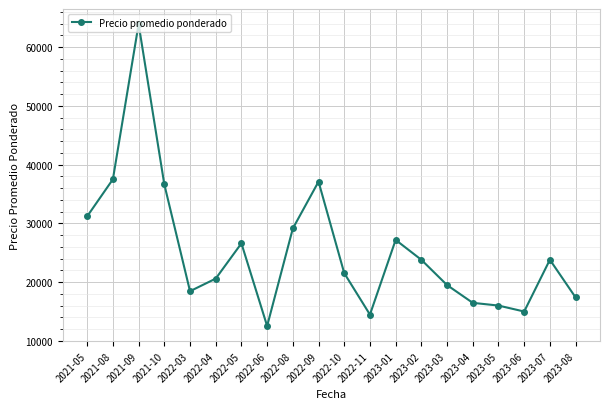

What is the minimum value shown in the chart?

12536.0